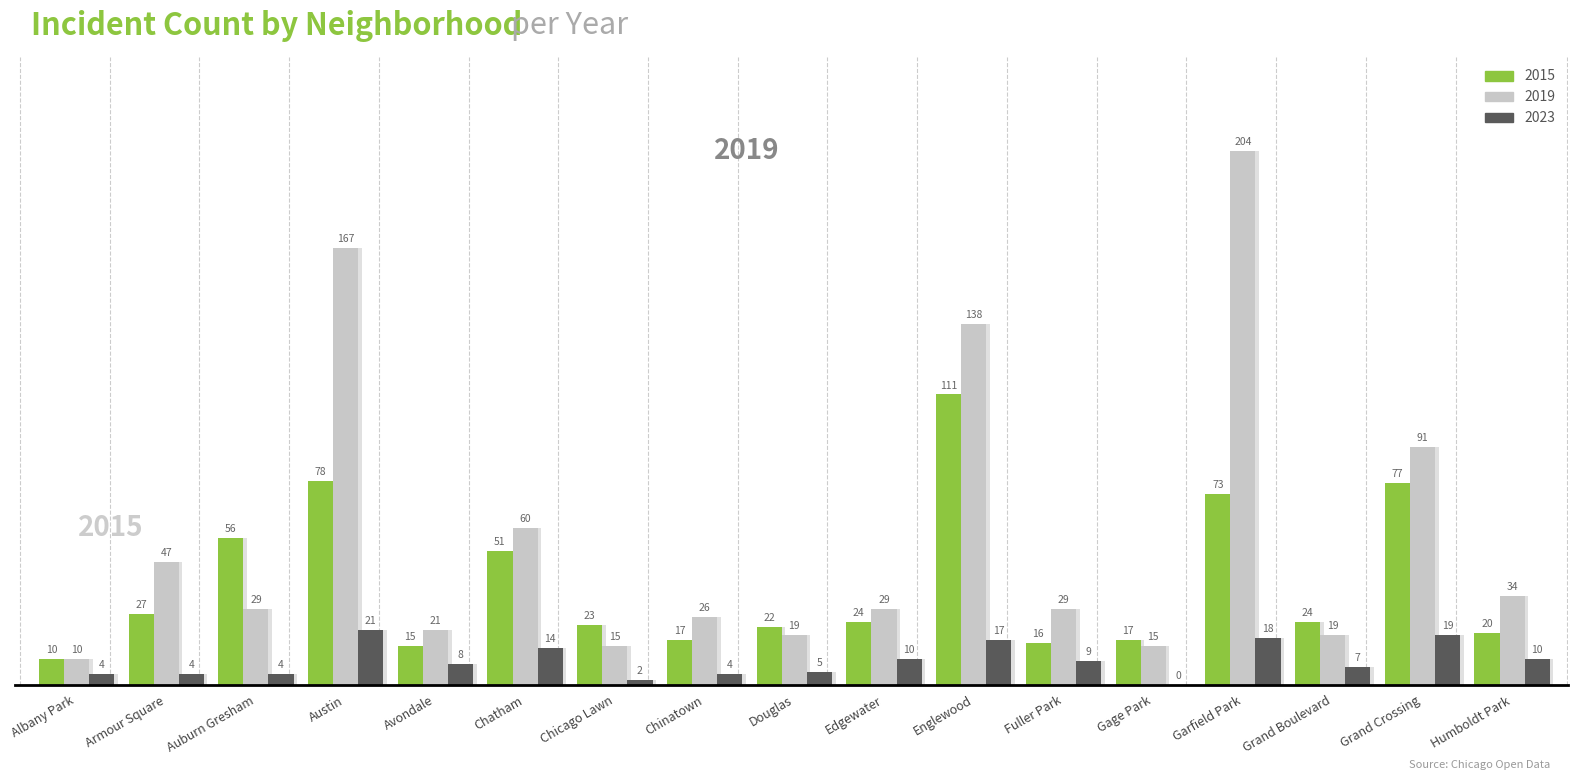

Reading left to right, extract all data points from this chart.

2015: 10	27	56	78	15	51	23	17	22	24	111	16	17	73	24	77	20
2019: 10	47	29	167	21	60	15	26	19	29	138	29	15	204	19	91	34
2023: 4	4	4	21	8	14	2	4	5	10	17	9	0	18	7	19	10